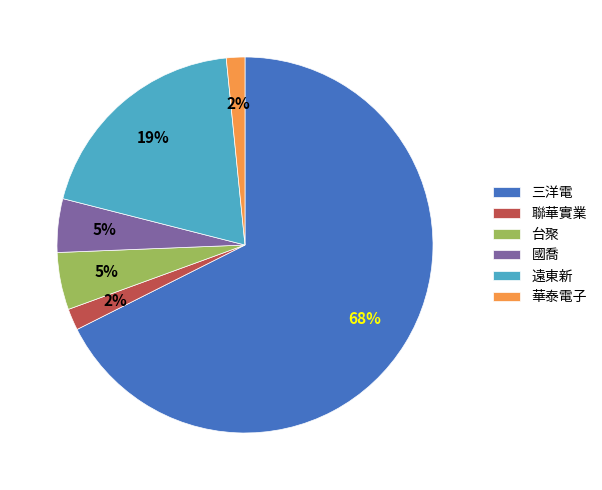

To the nearest percent, what is the combined percentage of 聯華實業 and 遠東新?

21%